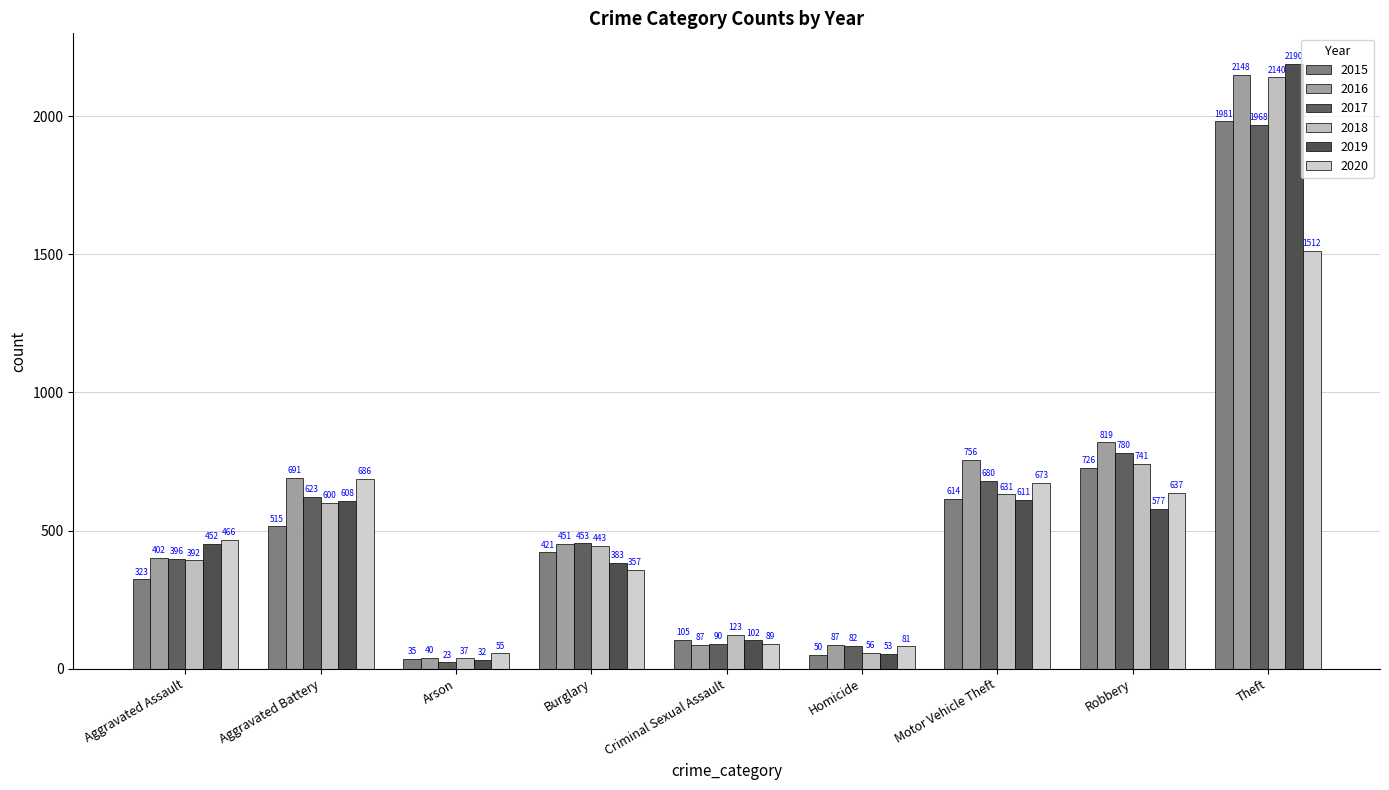

Where is 2020 nearest to the value 783?

Aggravated Battery